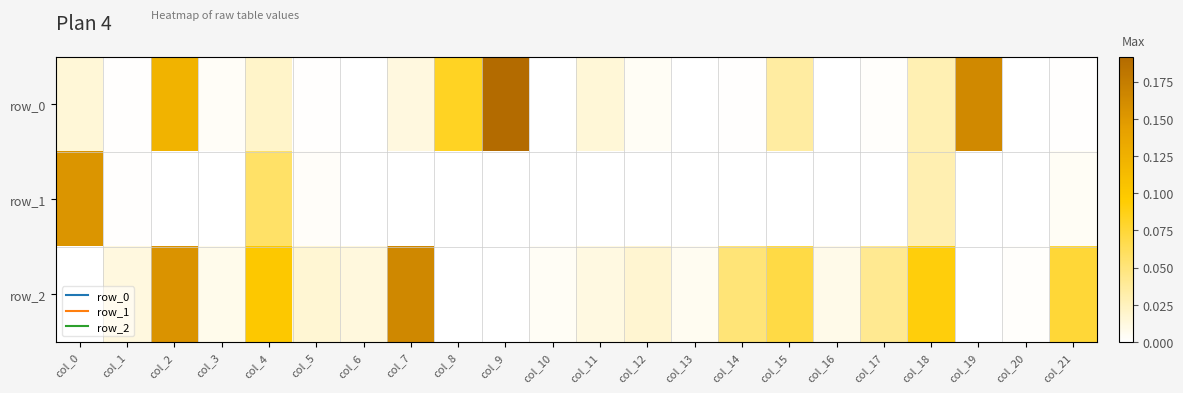

At which category is the sum across all series the highest?

col_2